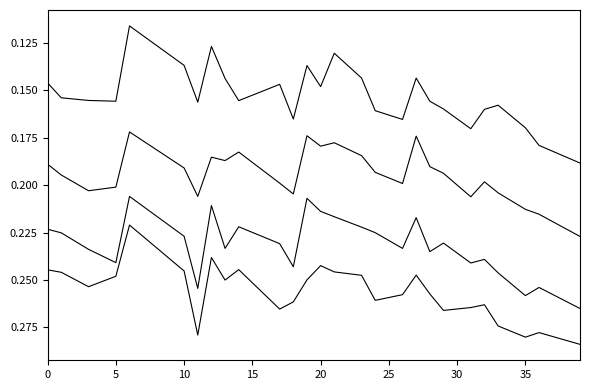

True or false: B03 has a value of 0.1 at 35.

False